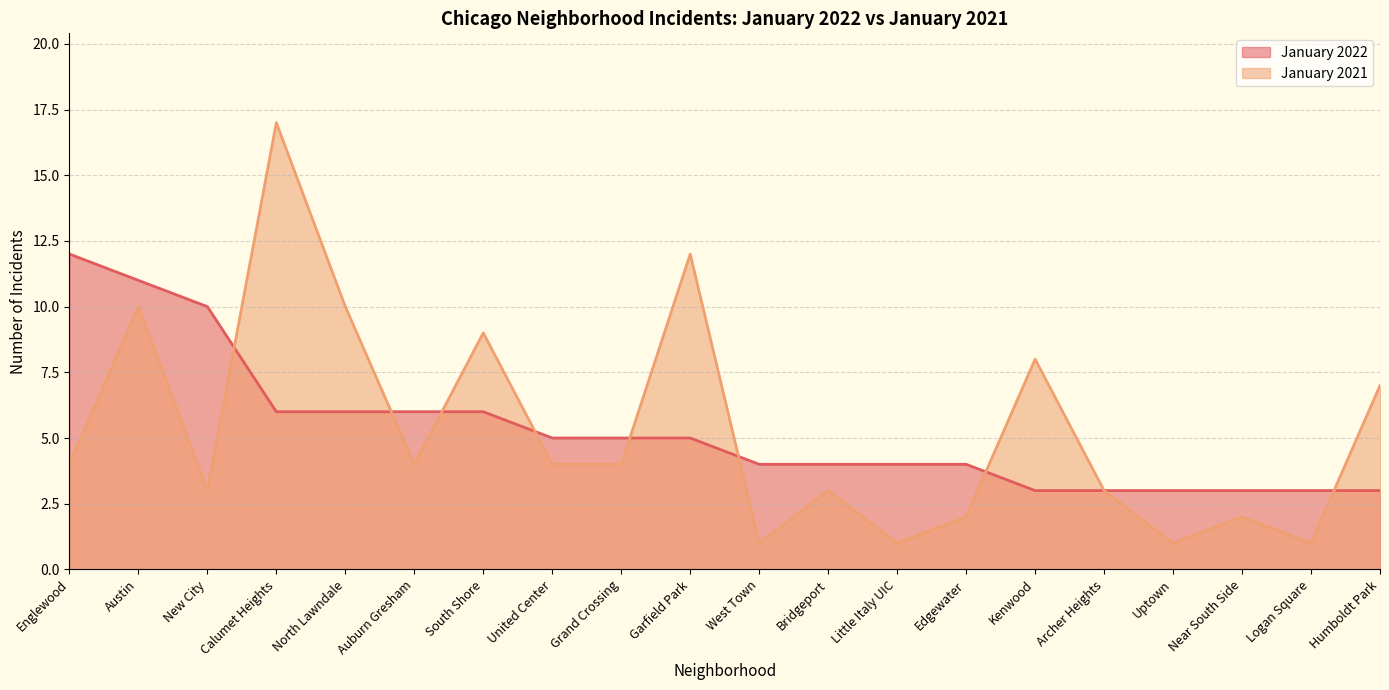

Reading left to right, what are all the values shown in this chart?

January 2022: Englewood=12	Austin=11	New City=10	Calumet Heights=6	North Lawndale=6	Auburn Gresham=6	South Shore=6	United Center=5	Grand Crossing=5	Garfield Park=5	West Town=4	Bridgeport=4	Little Italy UIC=4	Edgewater=4	Kenwood=3	Archer Heights=3	Uptown=3	Near South Side=3	Logan Square=3	Humboldt Park=3
January 2021: Englewood=4	Austin=10	New City=3	Calumet Heights=17	North Lawndale=10	Auburn Gresham=4	South Shore=9	United Center=4	Grand Crossing=4	Garfield Park=12	West Town=1	Bridgeport=3	Little Italy UIC=1	Edgewater=2	Kenwood=8	Archer Heights=3	Uptown=1	Near South Side=2	Logan Square=1	Humboldt Park=7